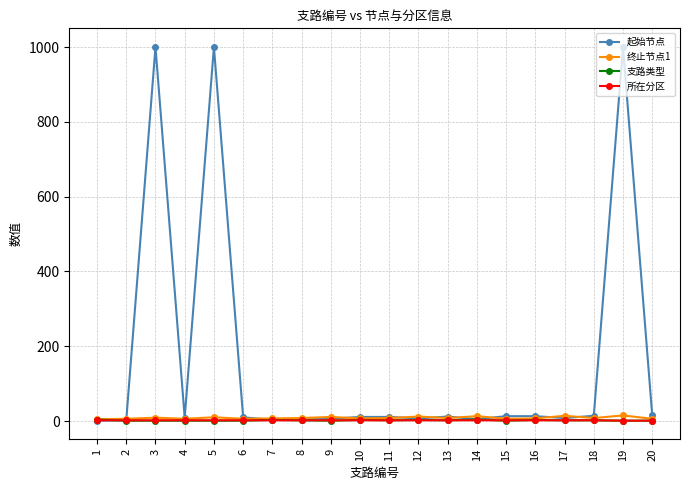

Which series has the widest spread of values?

起始节点